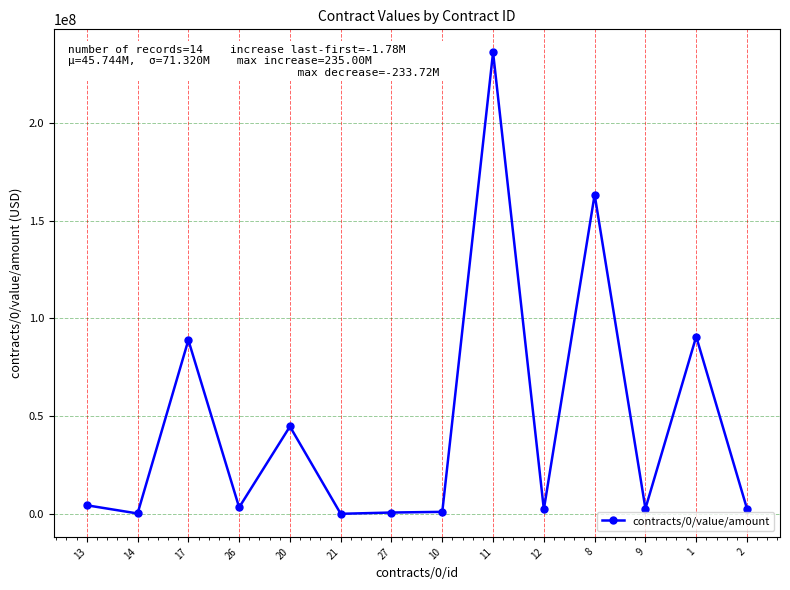

What is the average value?

45744003.5